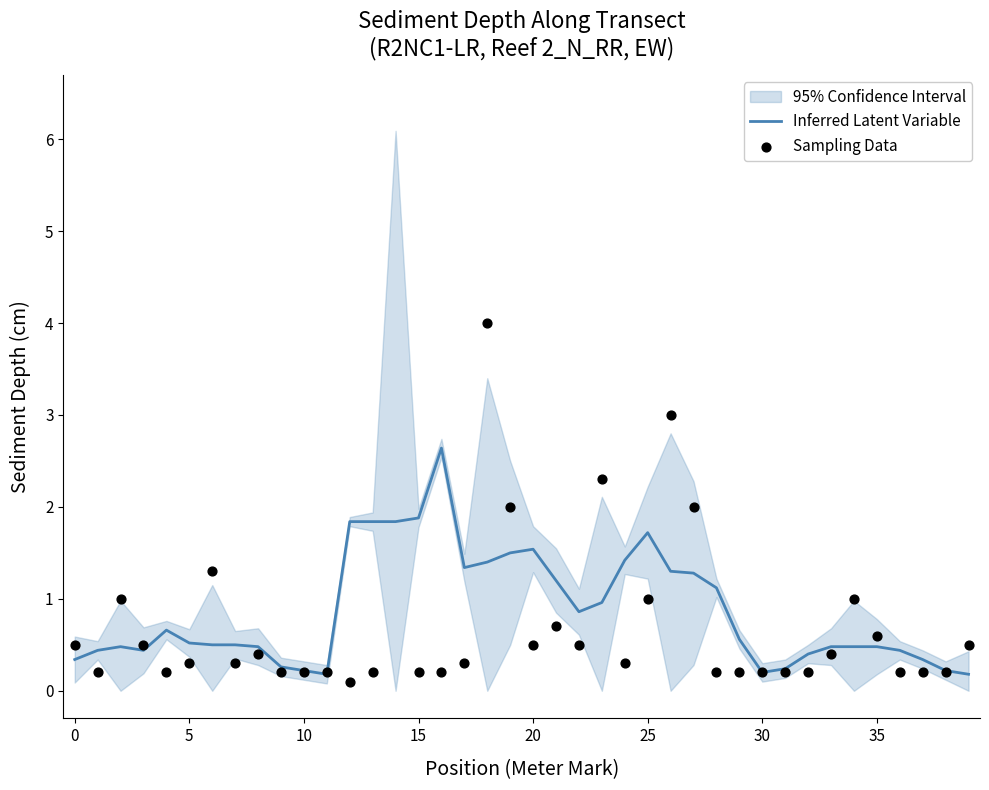

At how many categories does at least one series exceed 2?

5